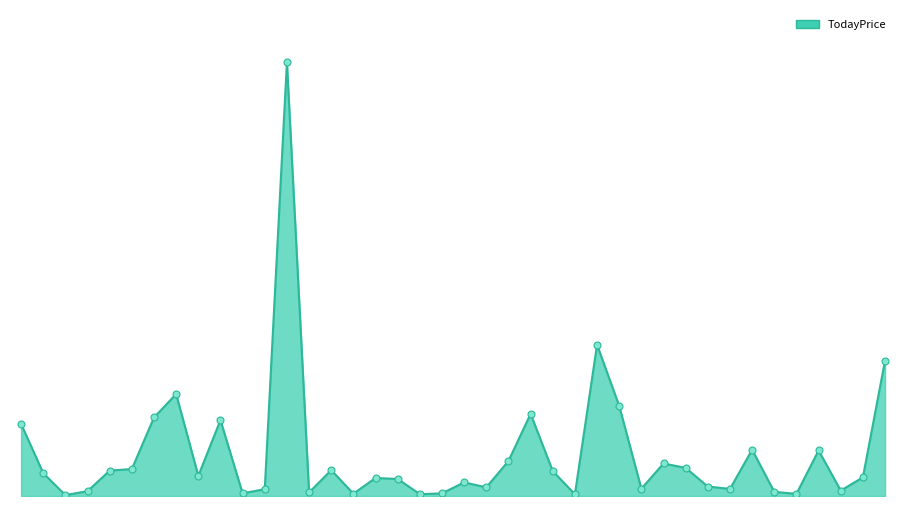

Reading right to left, what are all the values shown in this chart?

319.9	44.1	12.8	107.7	5.0	9.9	109.4	16.8	22.4	66.5	76.9	17.2	213.1	357.6	4.1	59.0	194.3	82.7	20.3	32.2	6.2	4.3	40.3	42.5	5.5	61.2	8.4	1026.1	16.4	6.1	179.4	47.7	241.0	185.6	63.8	60.0	11.5	2.1	54.0	170.5